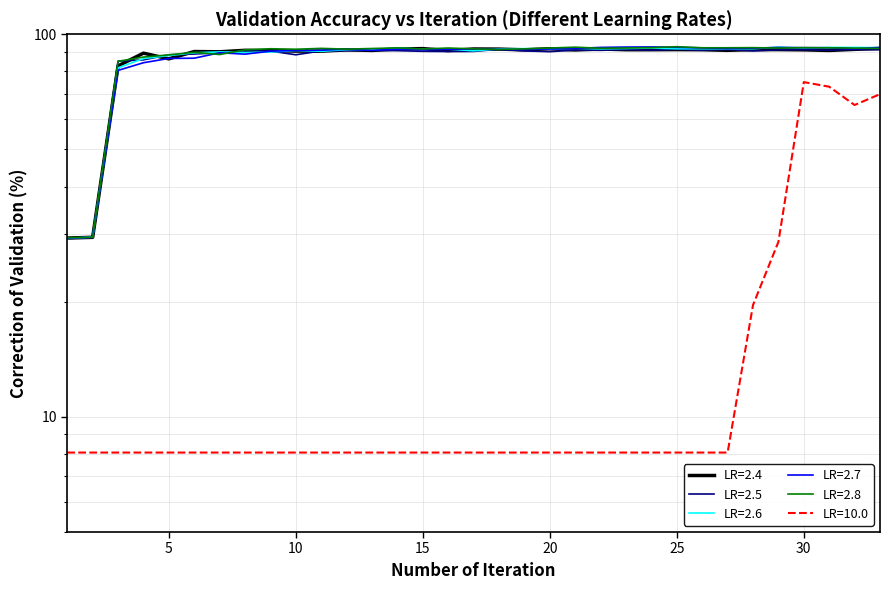

Which category has the highest value in the LR=2.4 series?

33